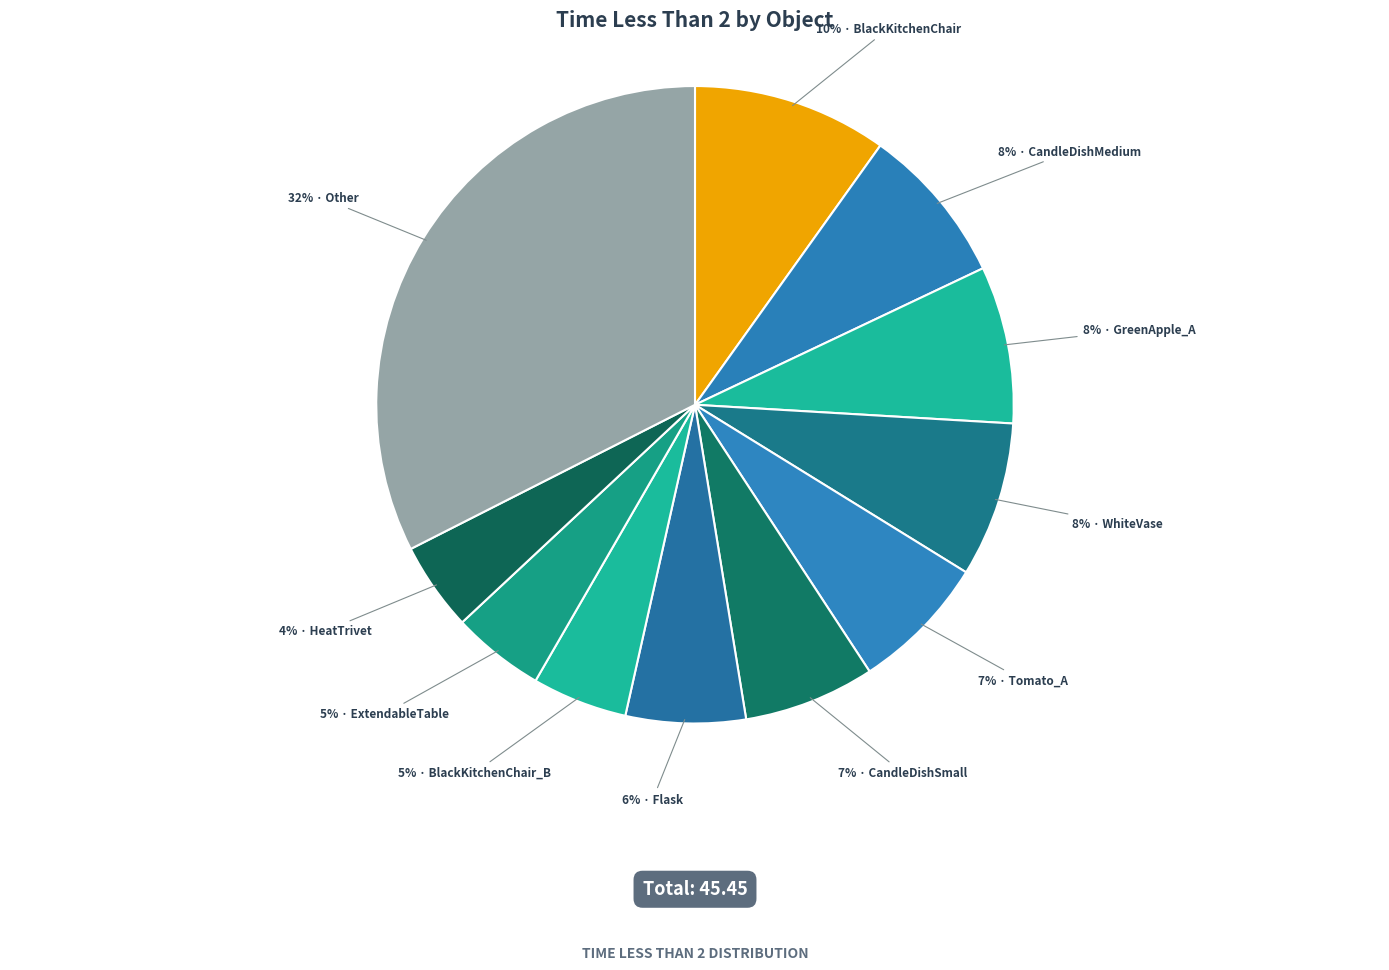

How many segments does this pie chart have?

11